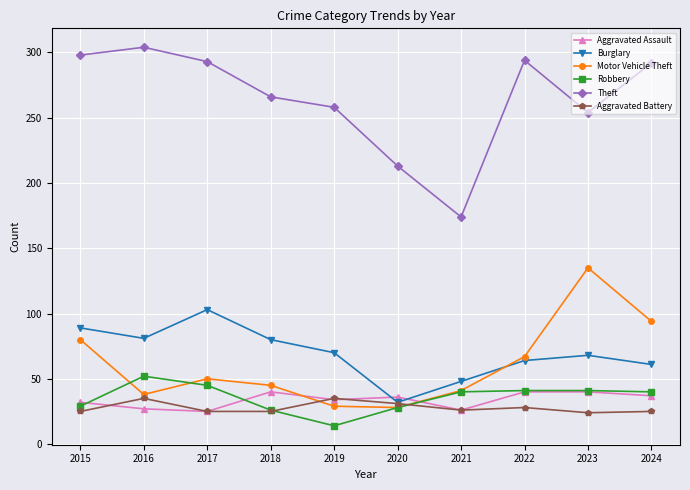

The Aggravated Battery series shows 7 at 2017. True or false?

False